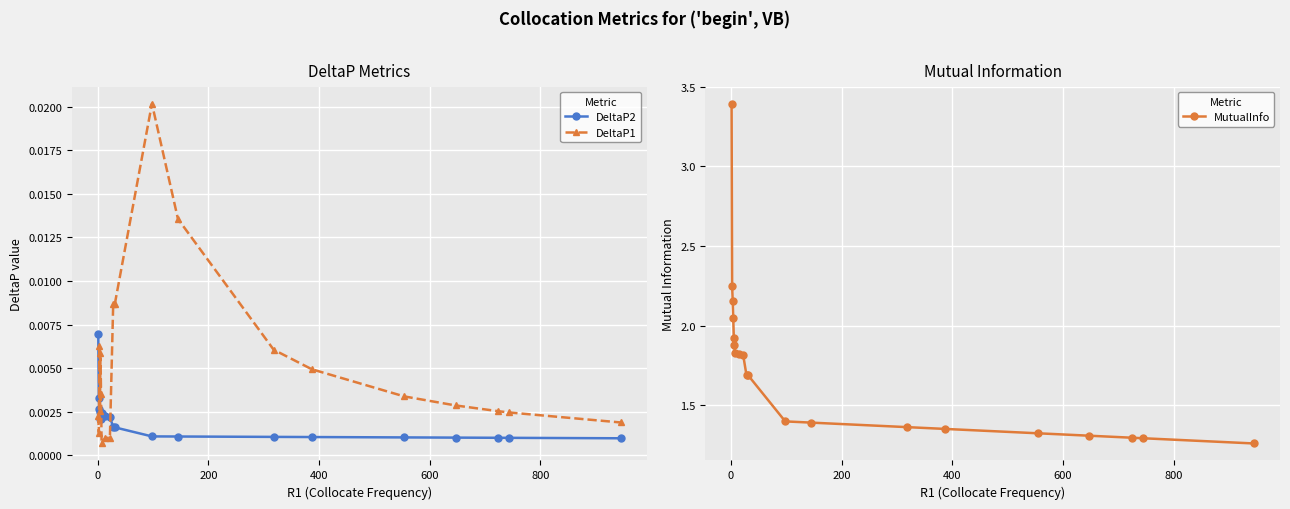

At how many categories does at least one series exceed 2?

4